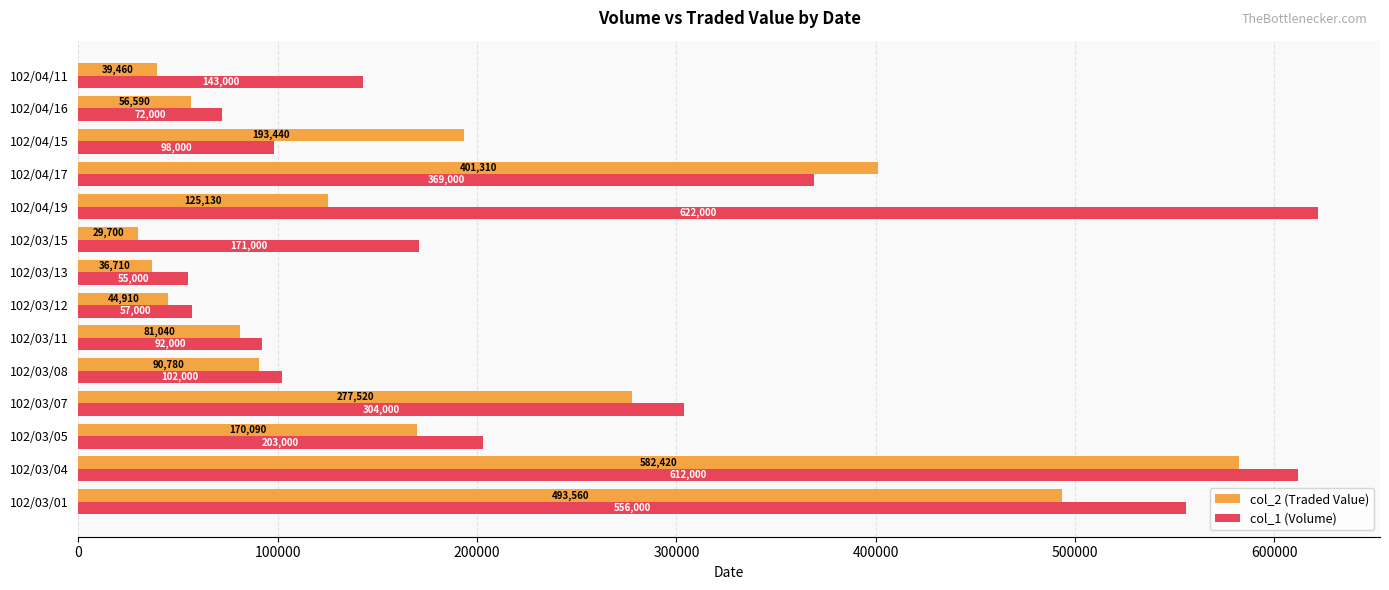

Which series has the largest total across all categories?

col_1 (Volume)